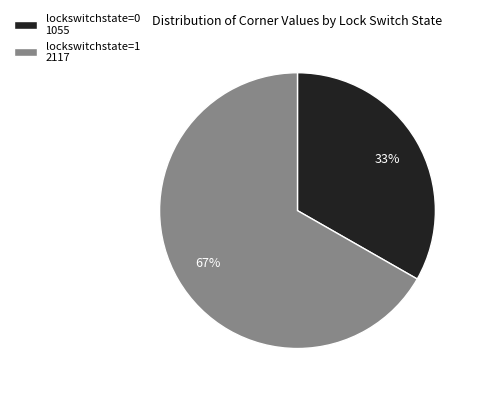

What is the majority slice?

lockswitchstate=1 2117